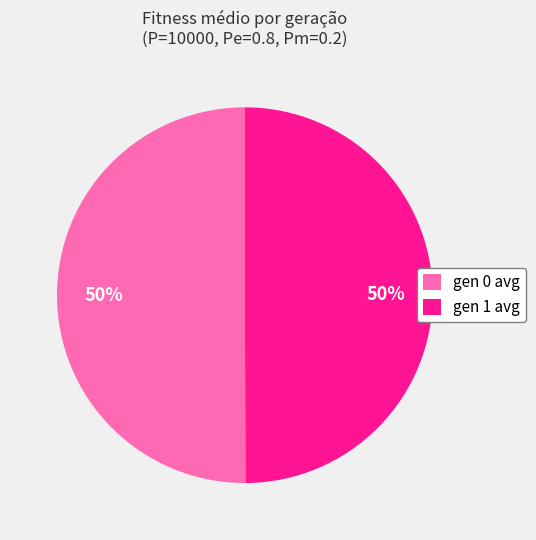

How many segments does this pie chart have?

2